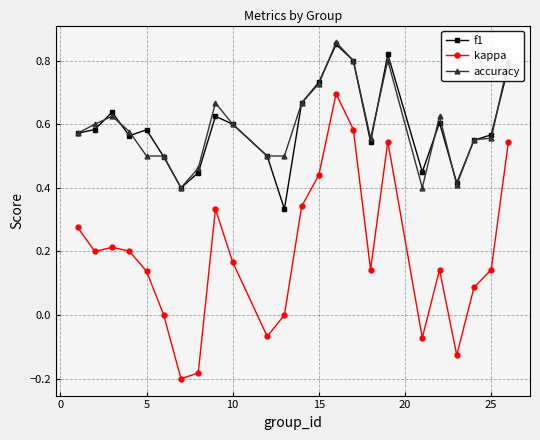

True or false: accuracy and kappa cross at least once.

False